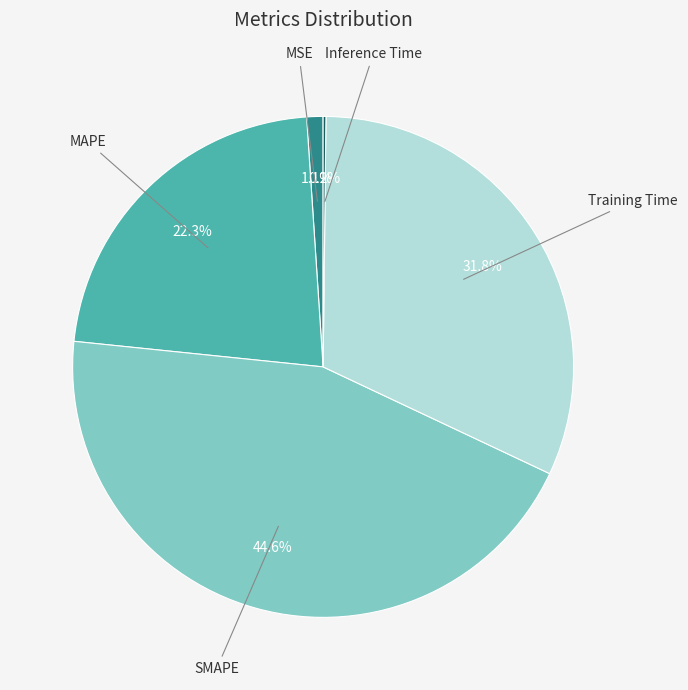

What portion of the pie excludes MSE?

98.9%